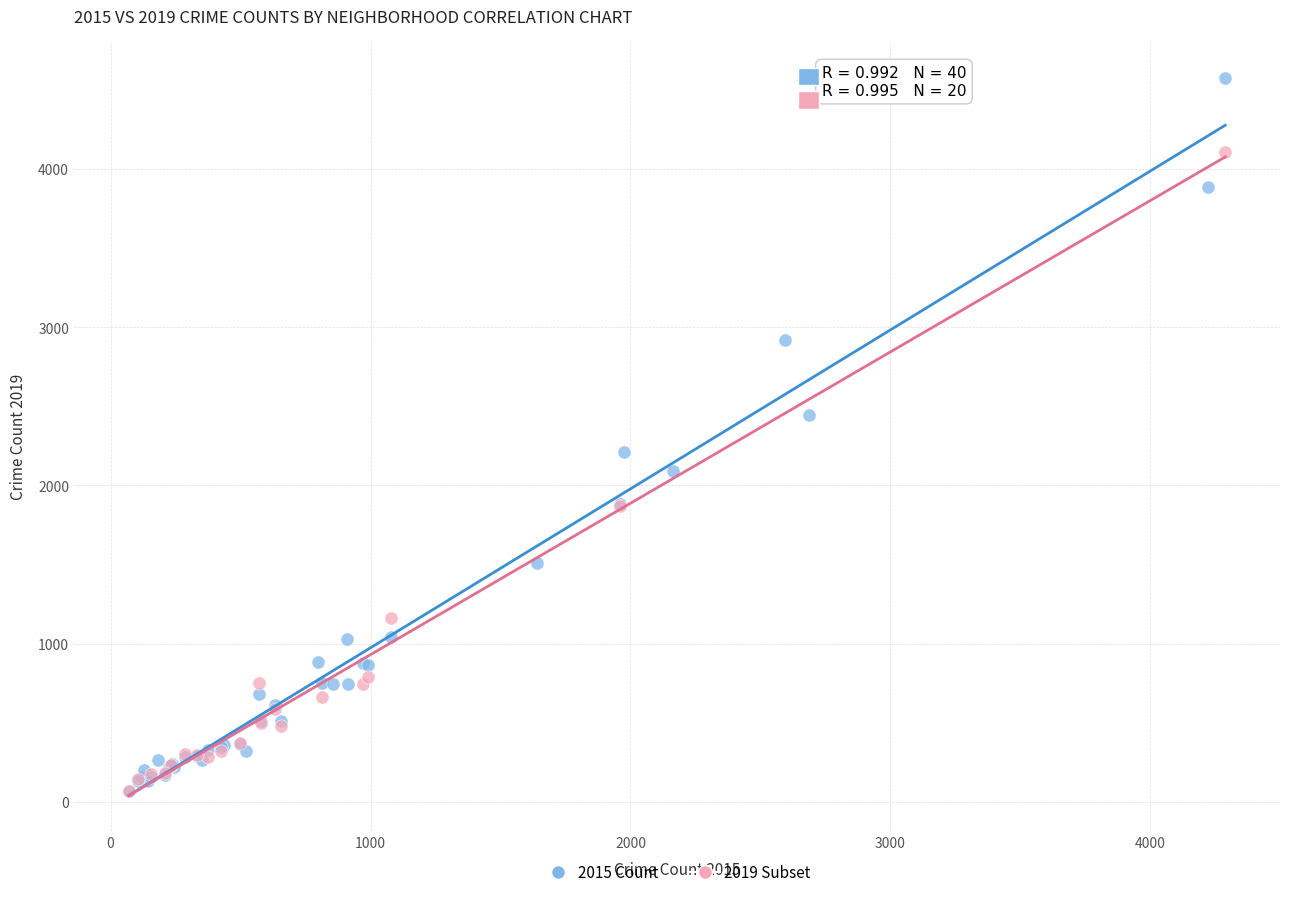

Which series reaches the maximum Y coordinate?

2015 Count